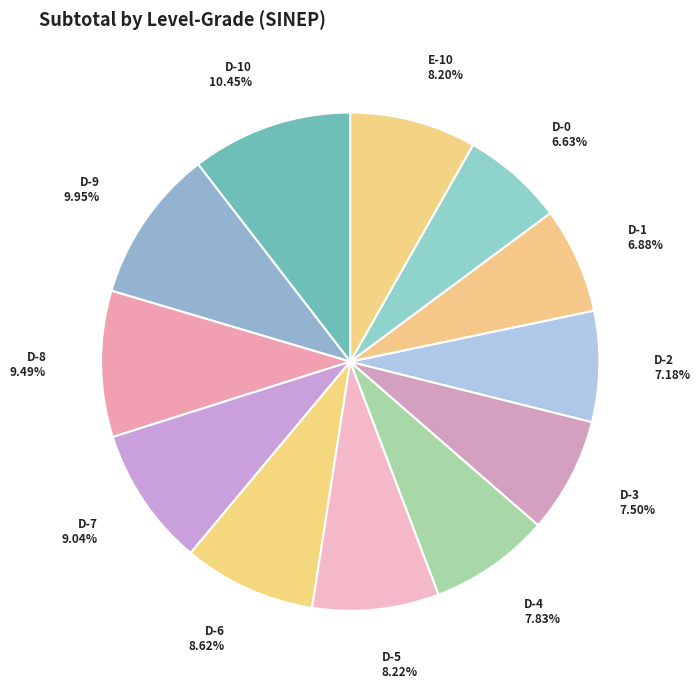

To the nearest percent, what is the combined percentage of D-7 and D-8?

19%